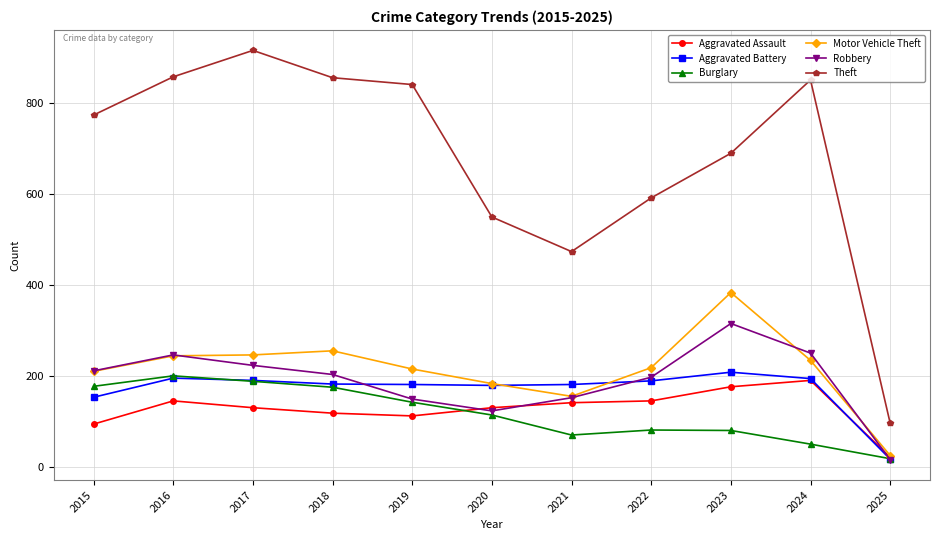

Which label corresponds to the largest value in the chart?

2017